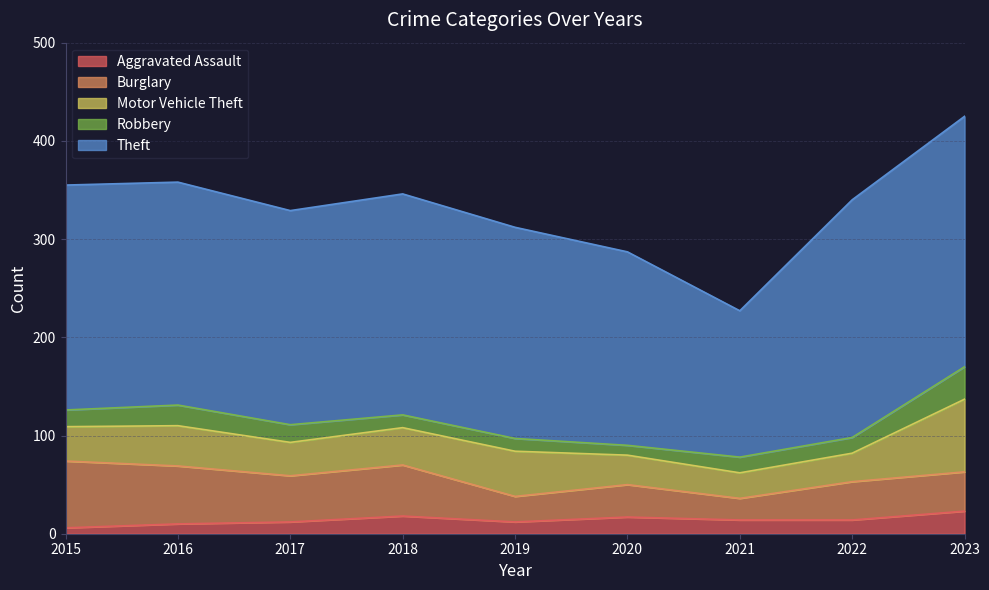

What is the sum of the Theft values at 2023 and 2018?

480